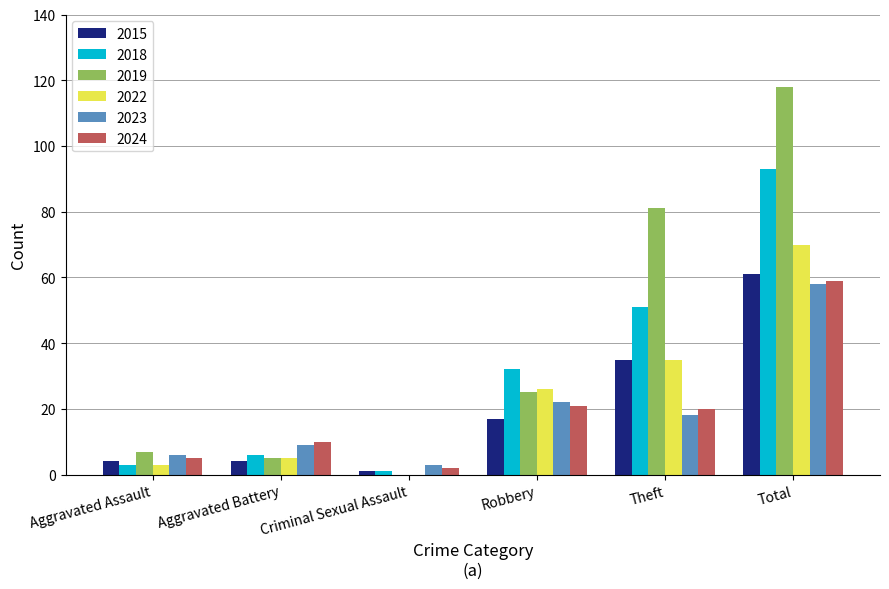

What is the total value across all series at Robbery?

143